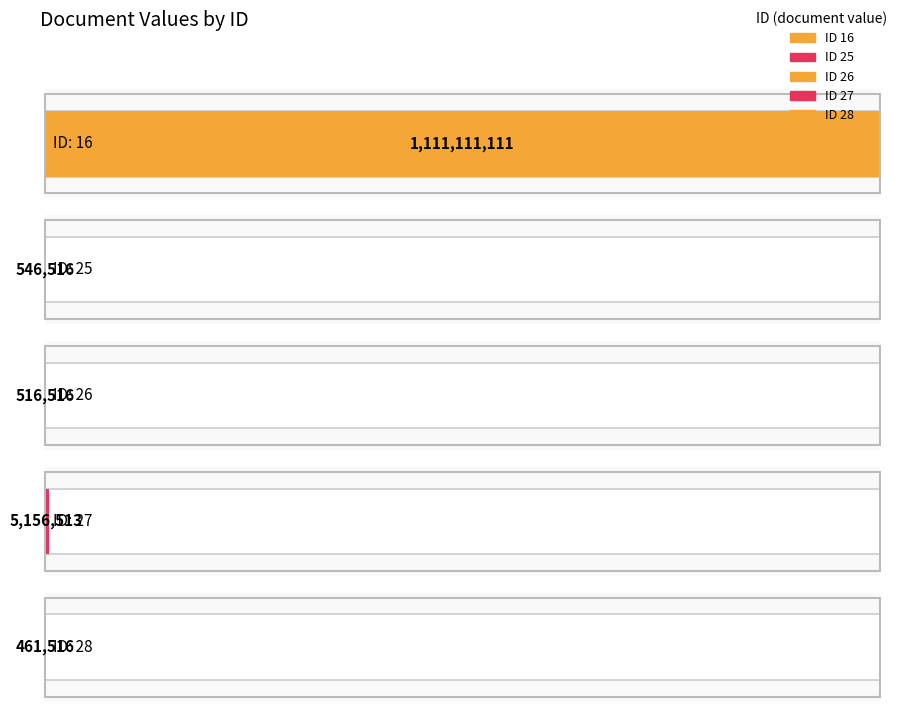

List the labels in order of value, smallest first.

28, 26, 25, 27, 16